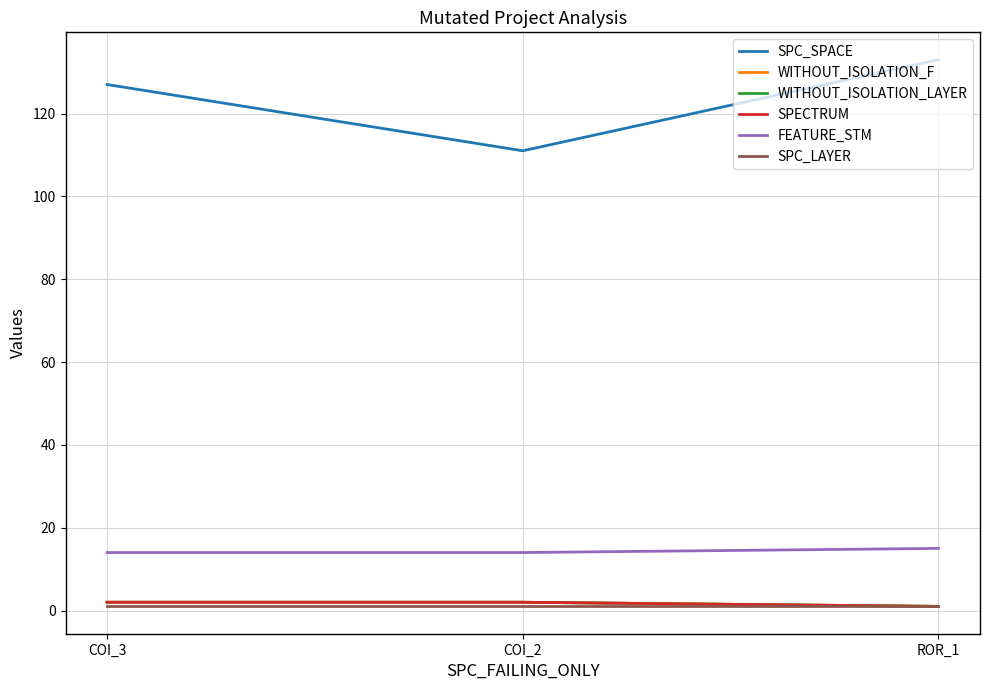

At COI_3, list the series in order from largest to smallest.

SPC_SPACE, FEATURE_STM, WITHOUT_ISOLATION_F, WITHOUT_ISOLATION_LAYER, SPECTRUM, SPC_LAYER